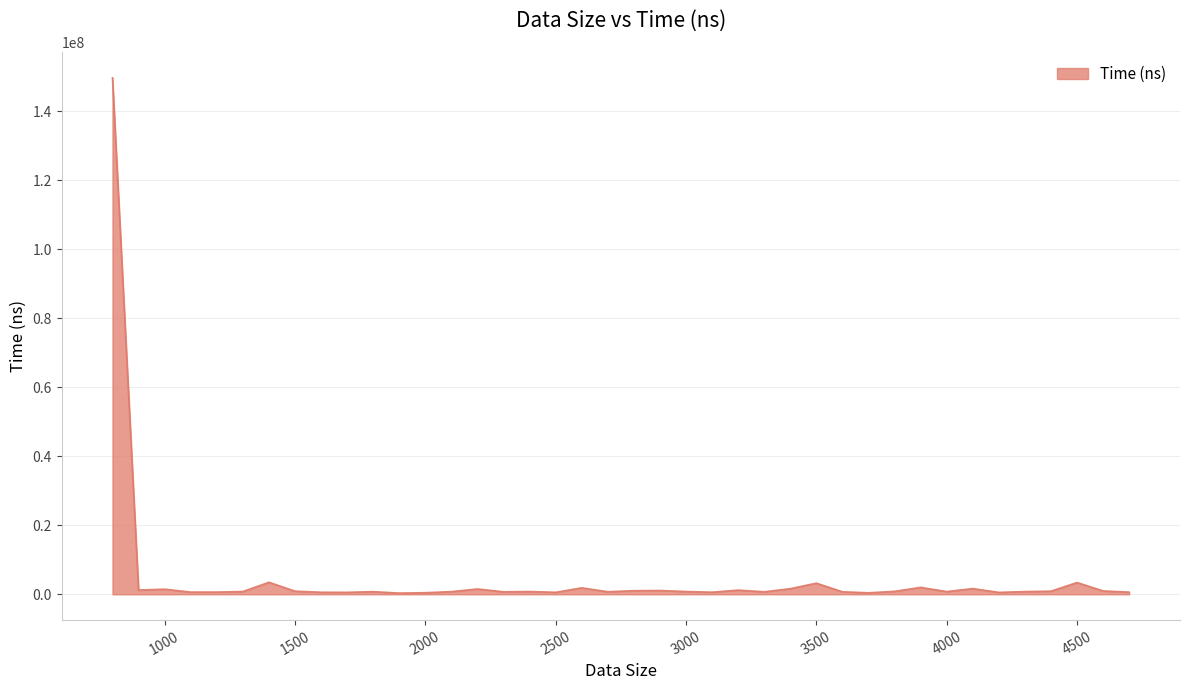

What is the difference between the maximum and minimum values?

149351734